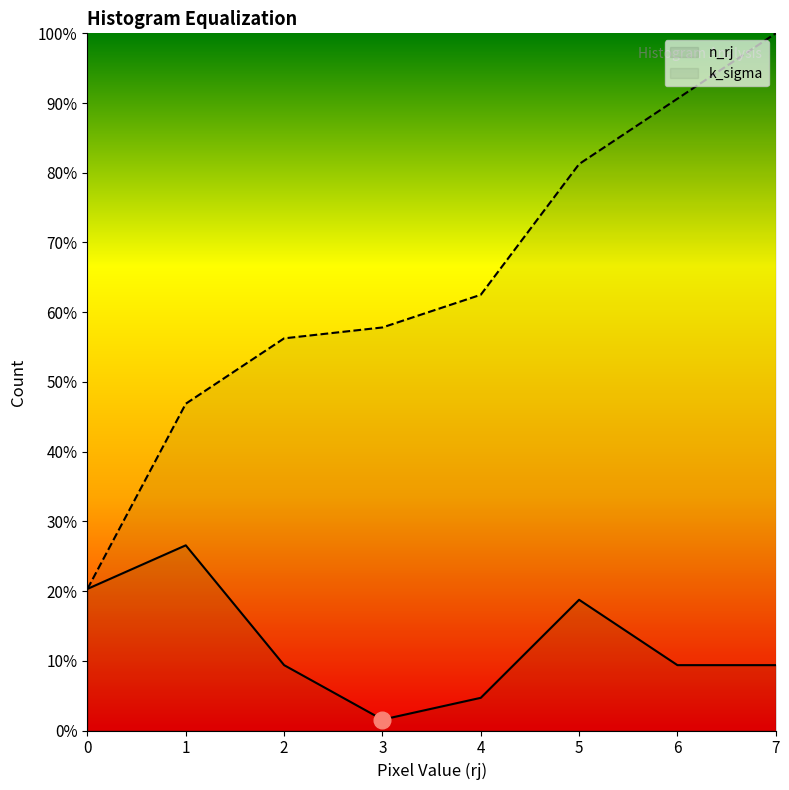

What value does the n_rj series have at 2?

9.4